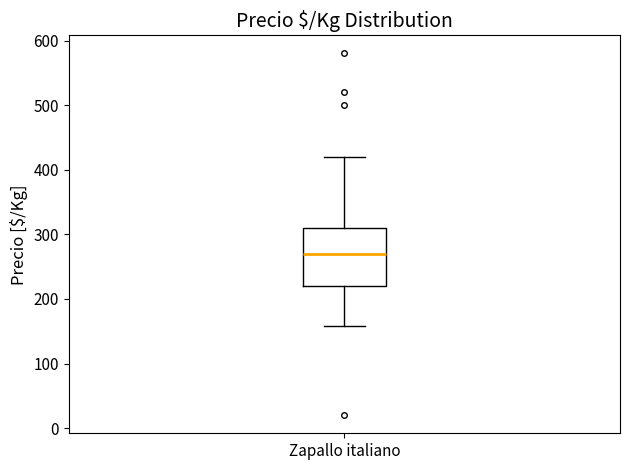

Read this box plot against the y-axis: the position of the median line, the range covered by the box, and the ends of both whiskers. The values are not printed on the chart, so give them approximately, as read against the axis.

median 270, box 220 to 310, whiskers 160 to 420